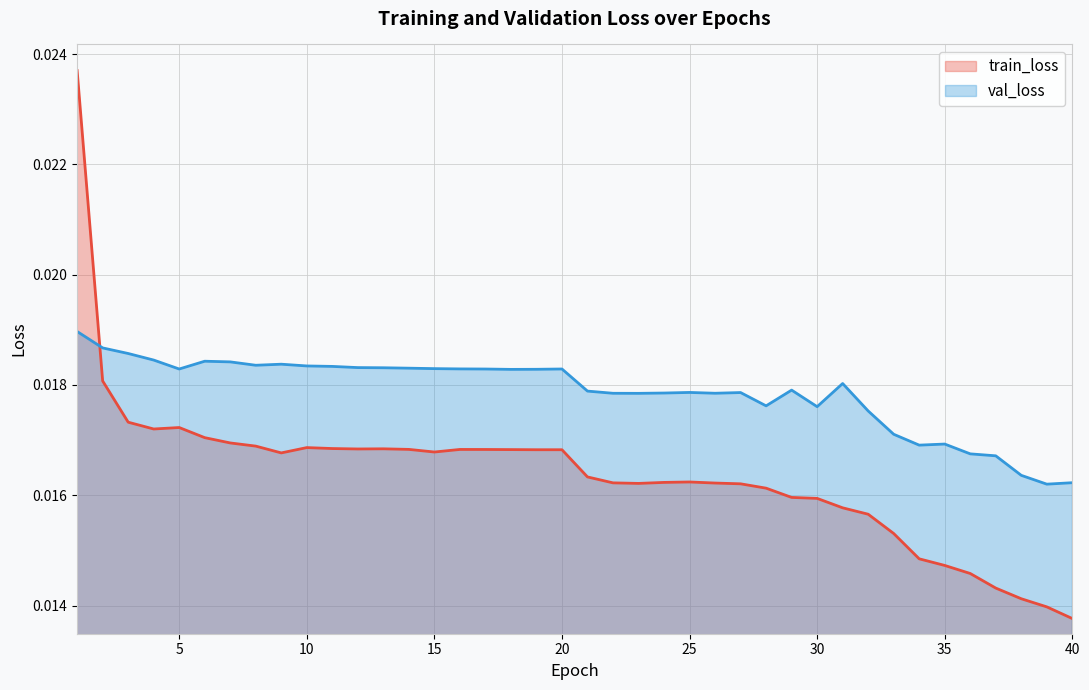

Where do train_loss and val_loss first cross each other?

1 and 2